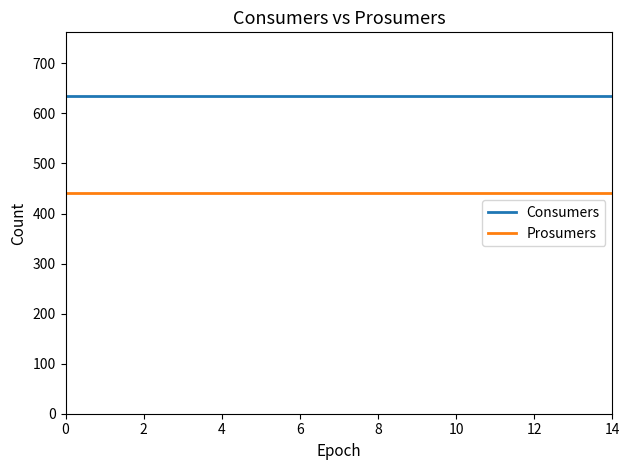

What is the smallest value displayed?

440